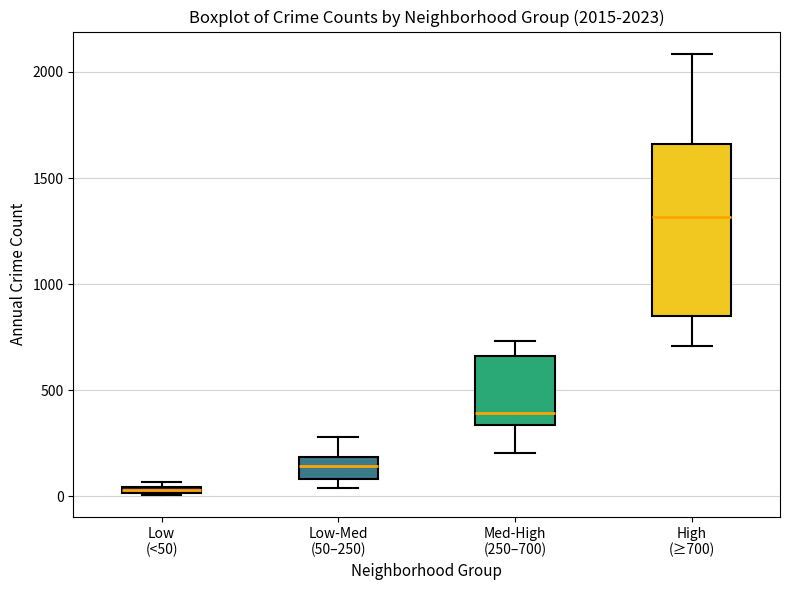

Which box's median line is the lowest?

Low (<50)